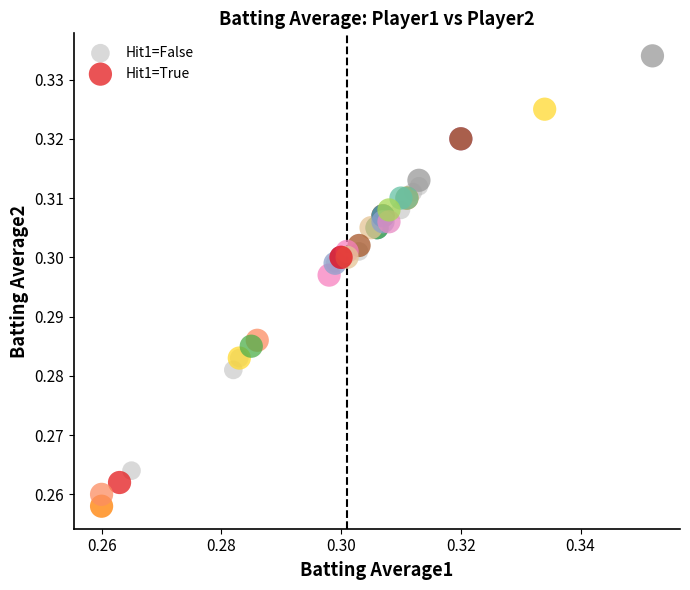

Which series has the widest spread of Y values?

Hit1=True